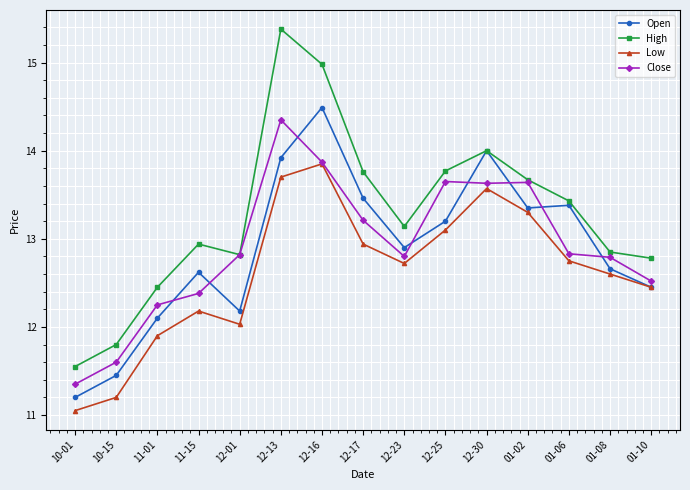

What is the greatest value displayed?

15.4